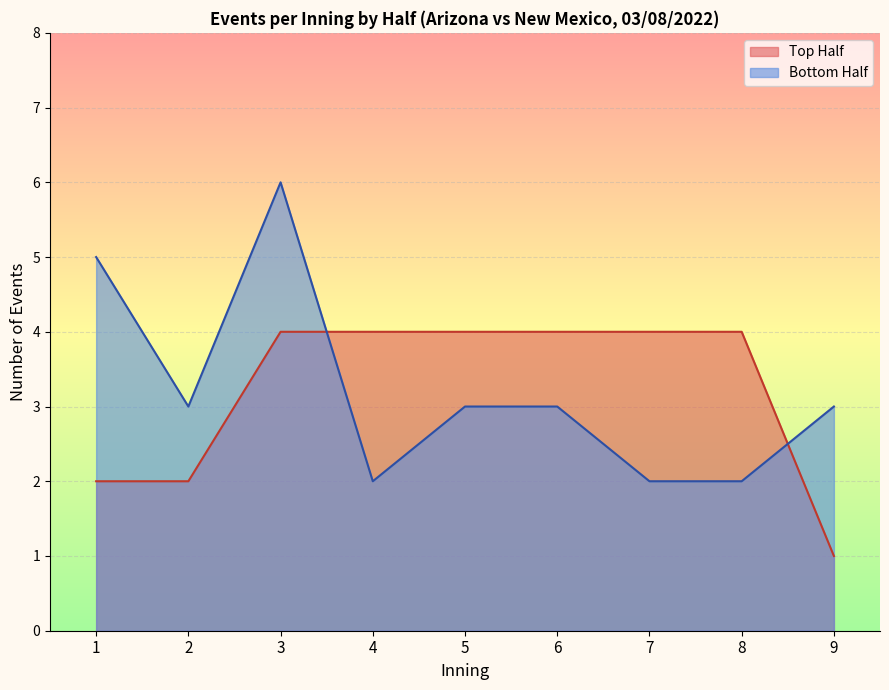

True or false: top_half has more than 1 interior local peaks.

False